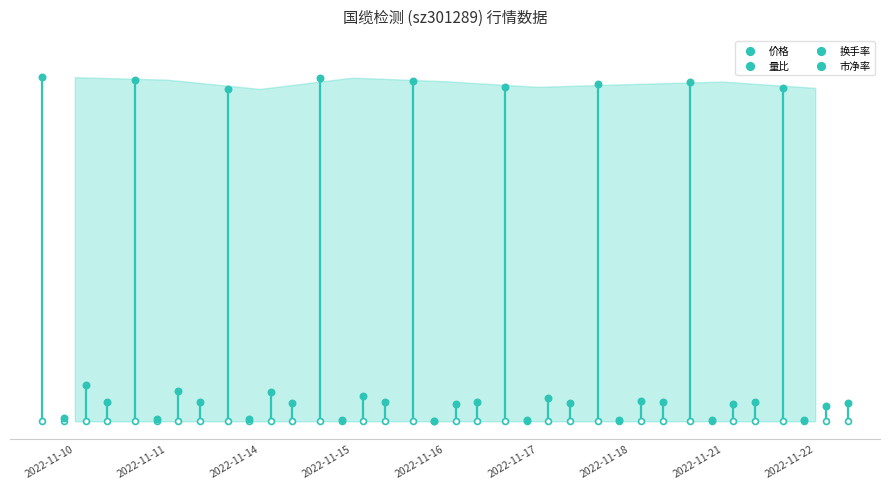

Which series has the largest Y range (max minus min)?

换手率